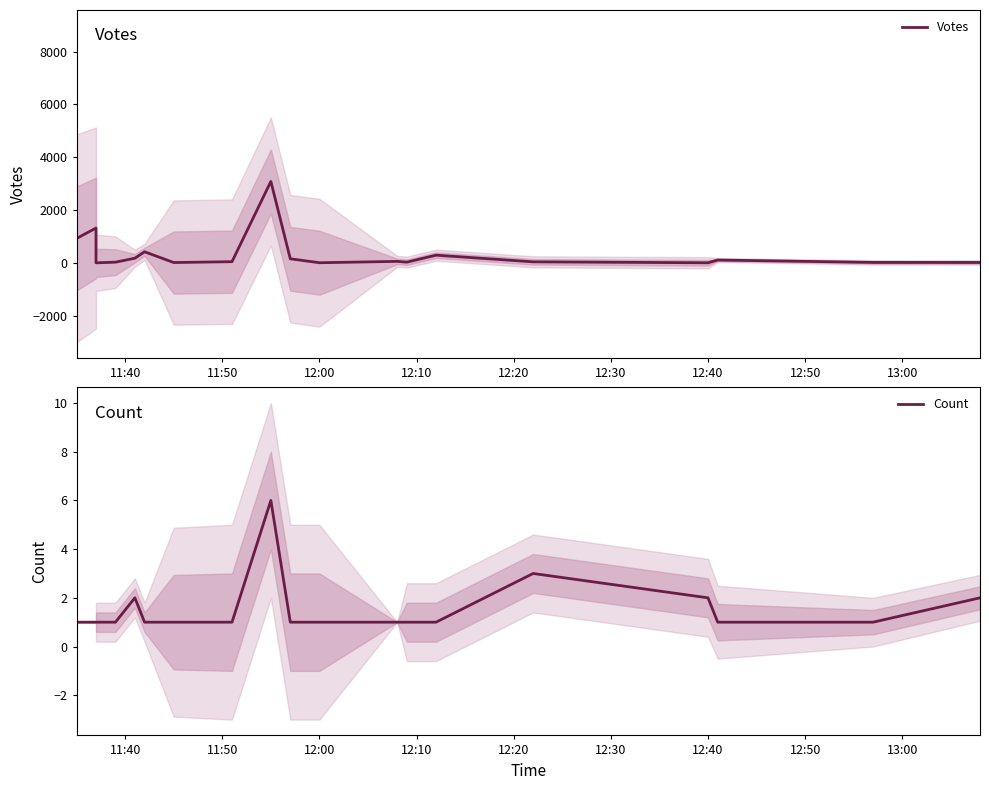

How many lines are shown in the chart?

2